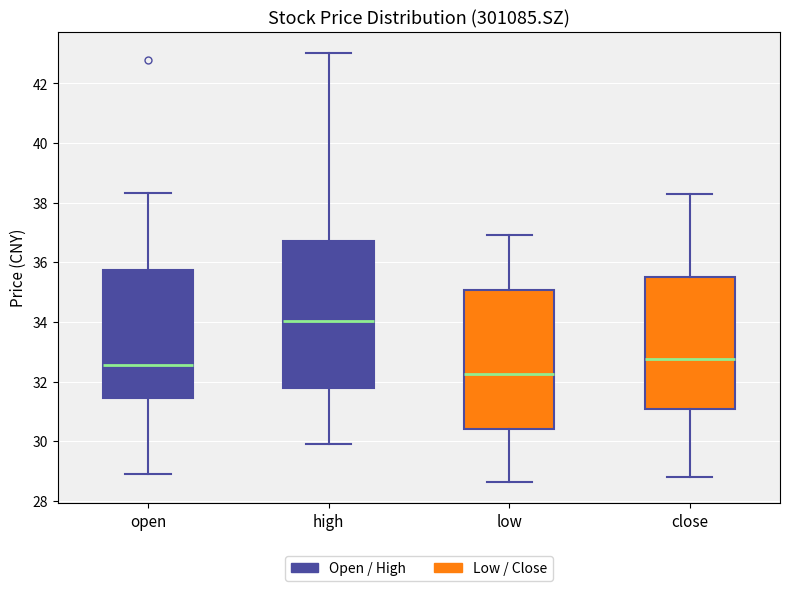

Where does the lower whisker of the box for open end on the y-axis? The values are not printed on the chart, so give them approximately, as read against the axis.

28.8